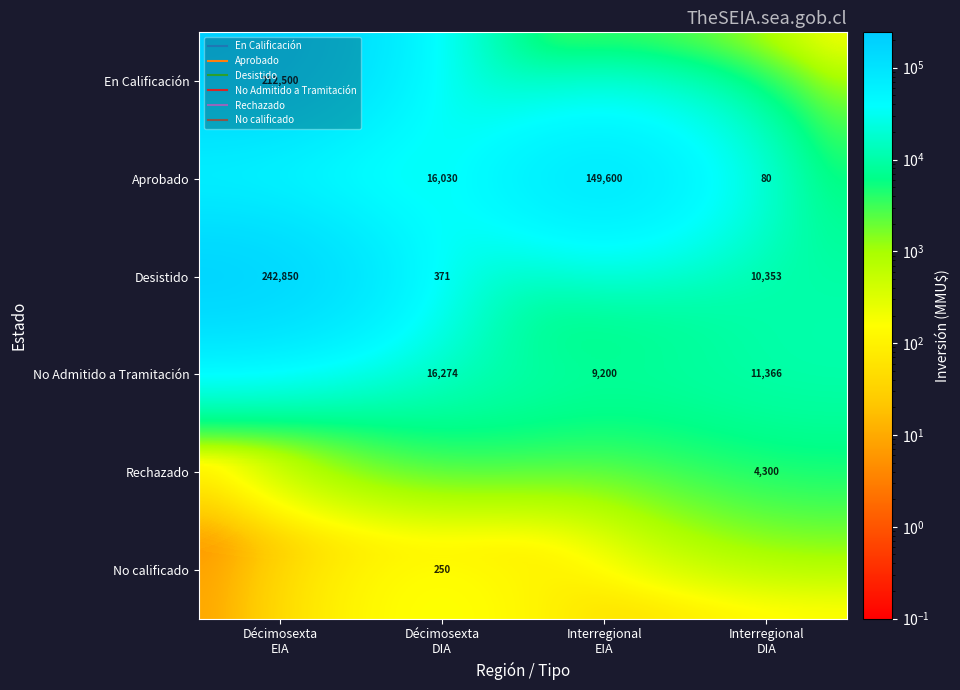

Where does the No Admitido a Tramitación series first go above 11366?

Décimosexta DIA